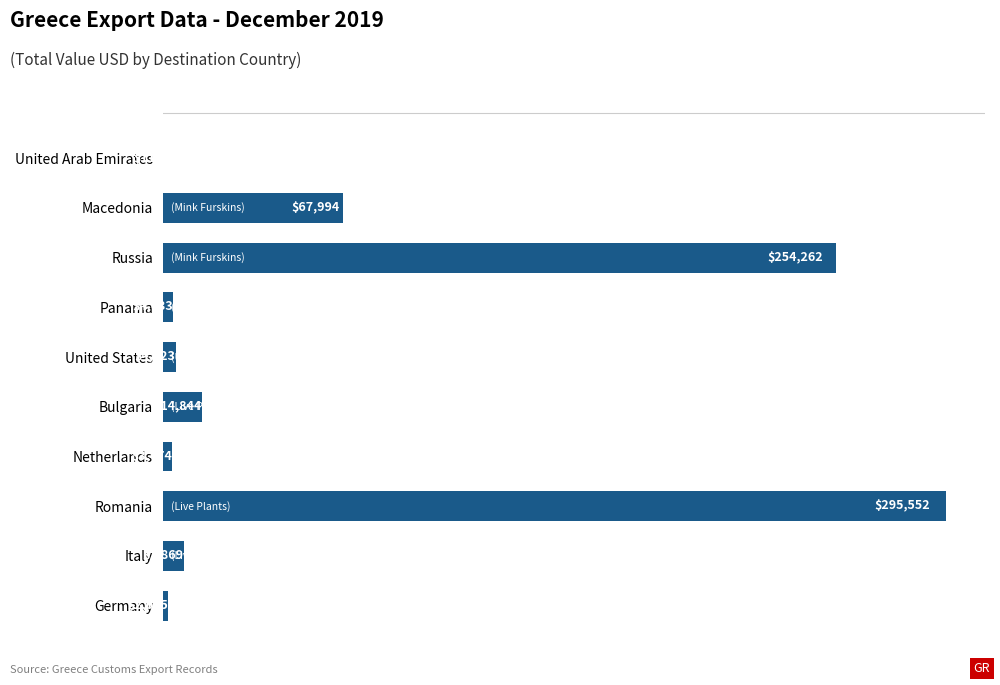

True or false: the data shows 254261.7 at Russia.

True